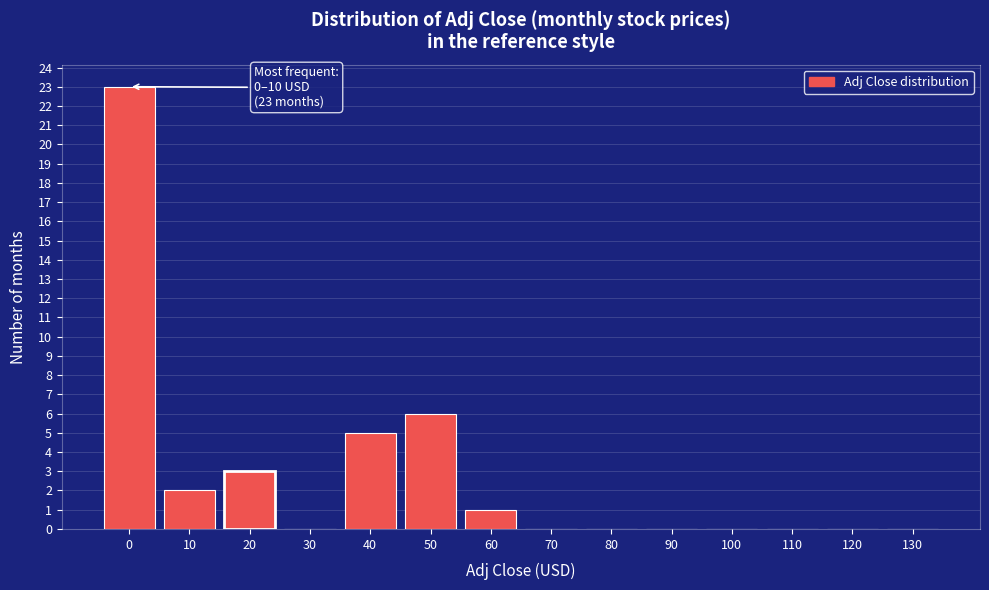

Reading right to left, extract all data points from this chart.

130=0	120=0	110=0	100=0	90=0	80=0	70=0	60=1	50=6	40=5	30=0	20=3	10=2	0=23